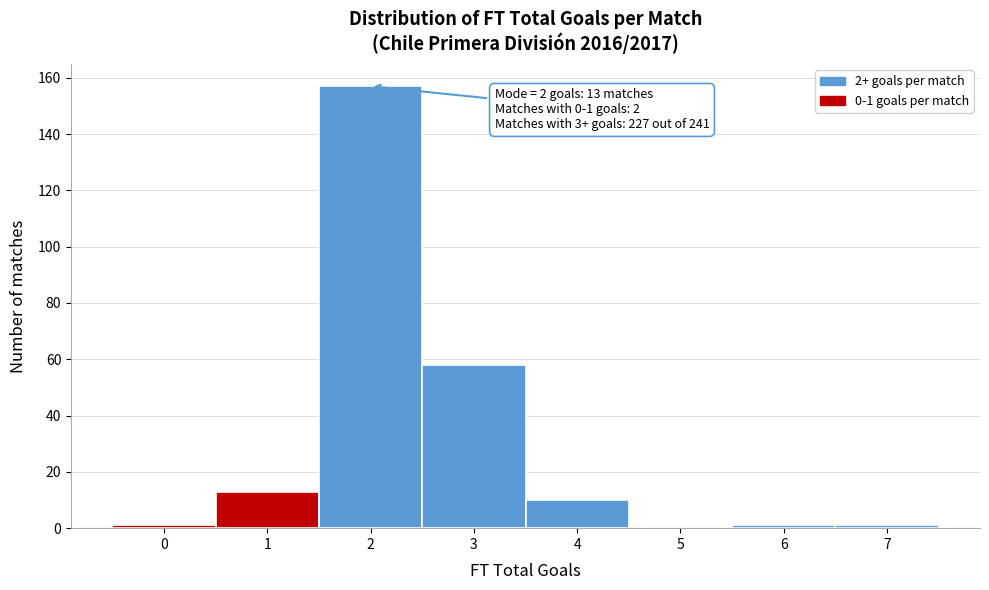

Reading left to right, extract all data points from this chart.

0=1	1=13	2=157	3=58	4=10	5=0	6=1	7=1